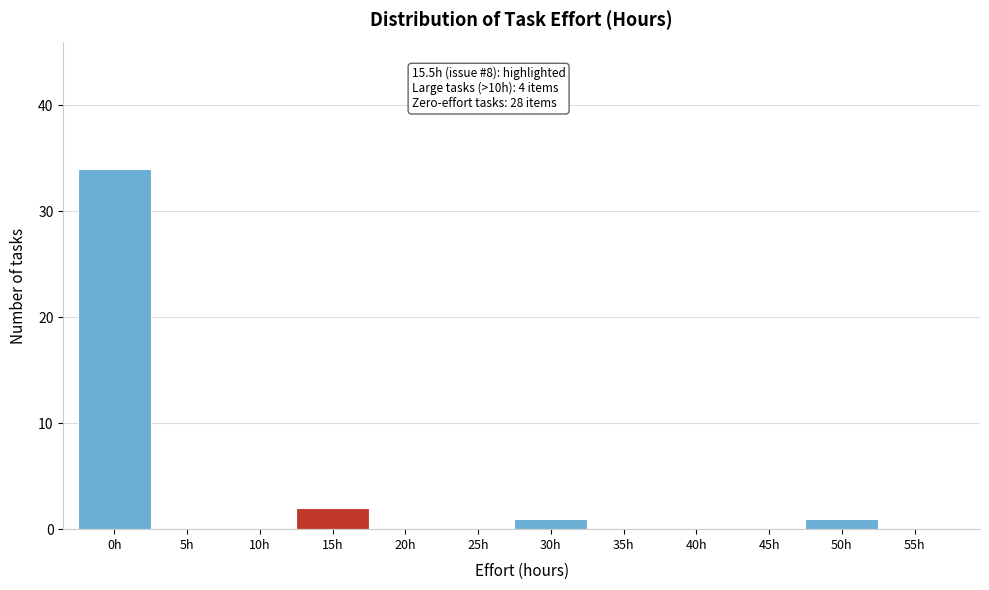

Reading right to left, extract all data points from this chart.

55h=0	50h=1	45h=0	40h=0	35h=0	30h=1	25h=0	20h=0	15h=2	10h=0	5h=0	0h=34